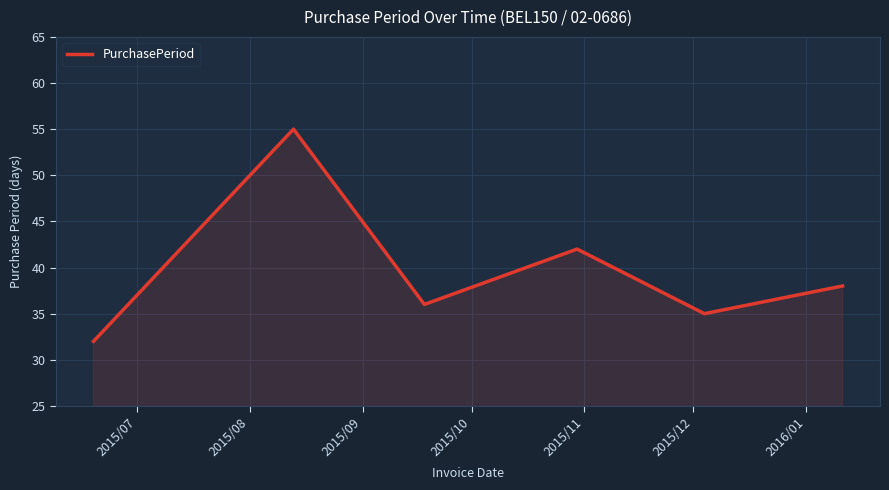

What is the difference between the maximum and minimum values?

23